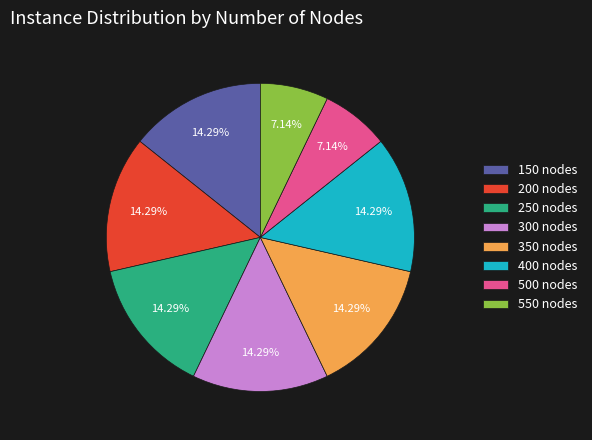

How many slices are in this pie chart?

8